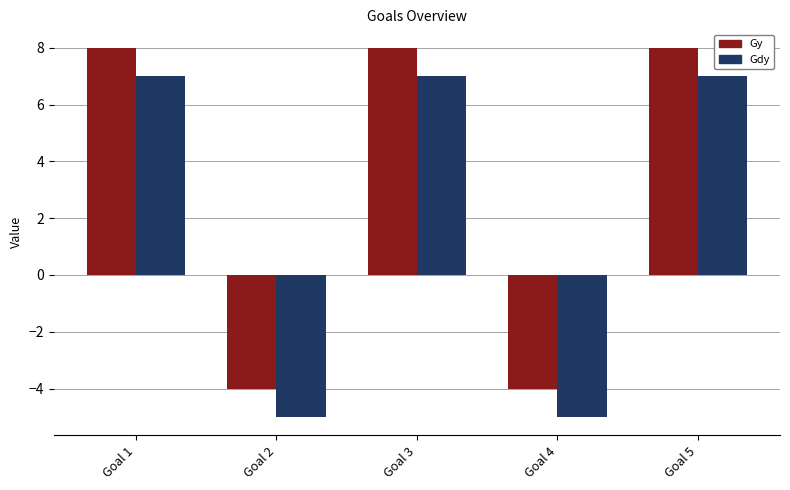

True or false: Gy has a value of 8 at Goal 3.

True